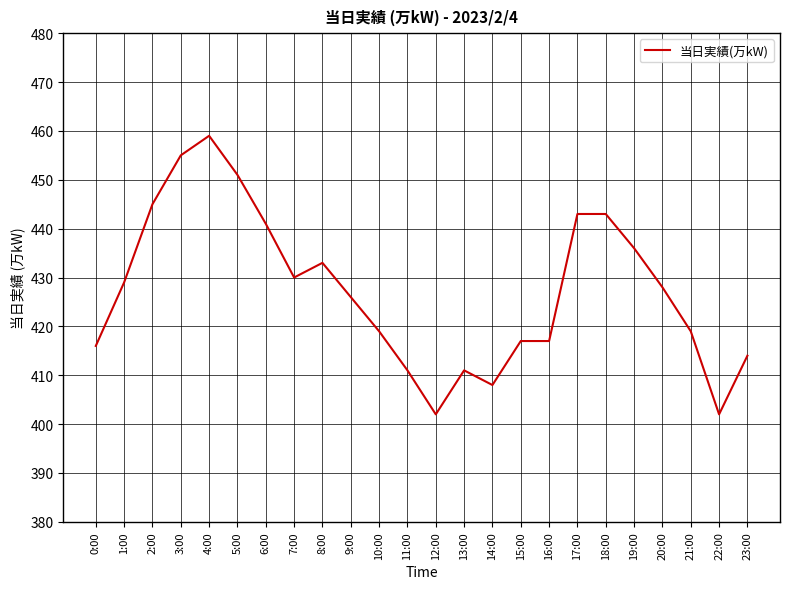

What position from the left is 6:00?

7